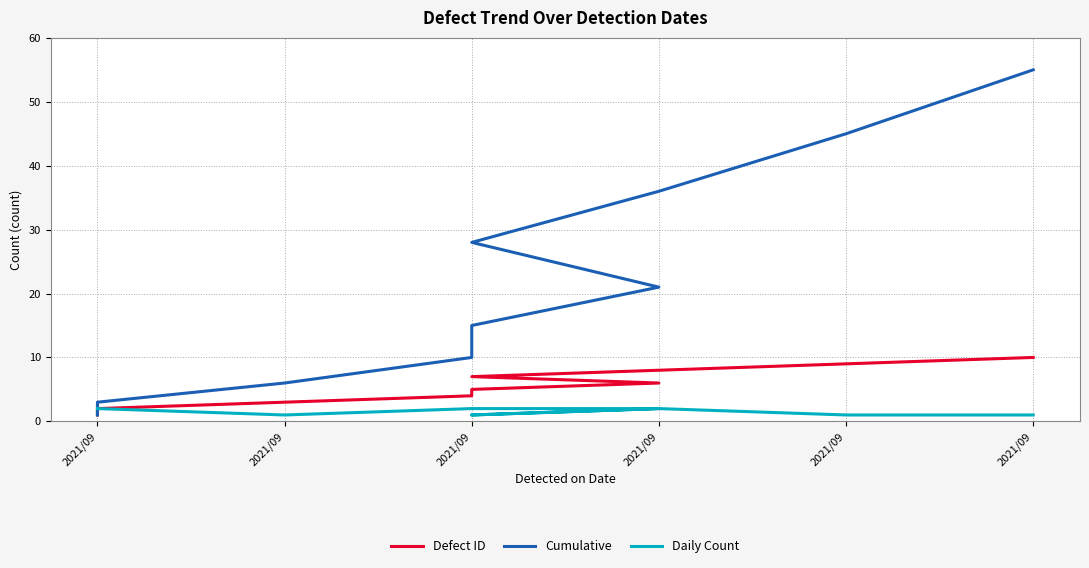

The value of Defect ID at 2021/09 is 2. True or false?

True